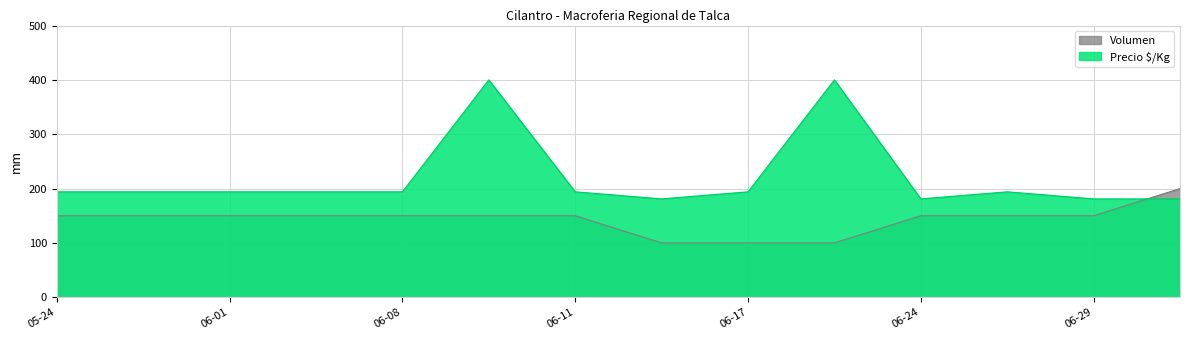

At which category is the sum across all series the highest?

2021-06-10